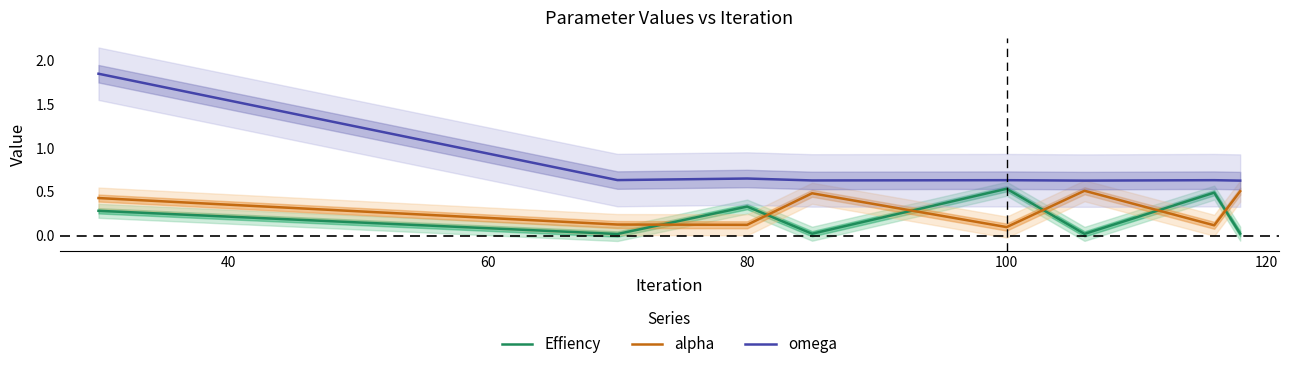

How many distinct data groups are displayed?

3